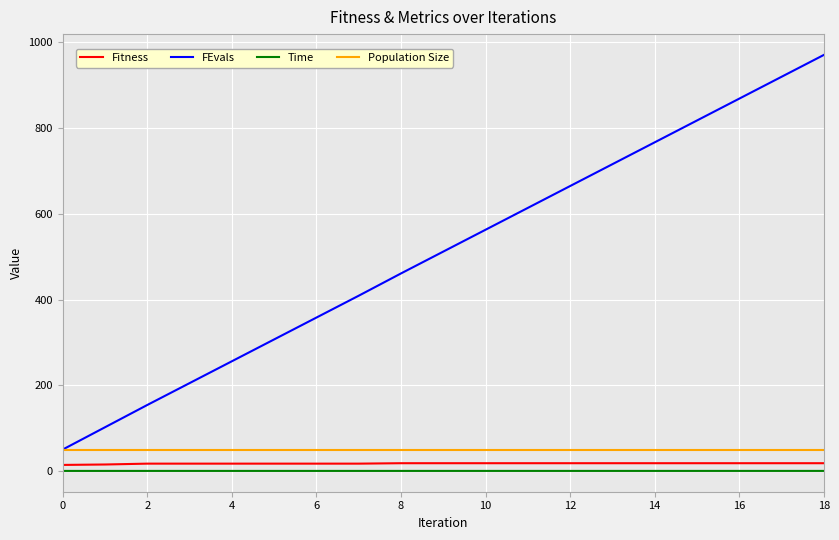

Which series has the largest total across all categories?

FEvals